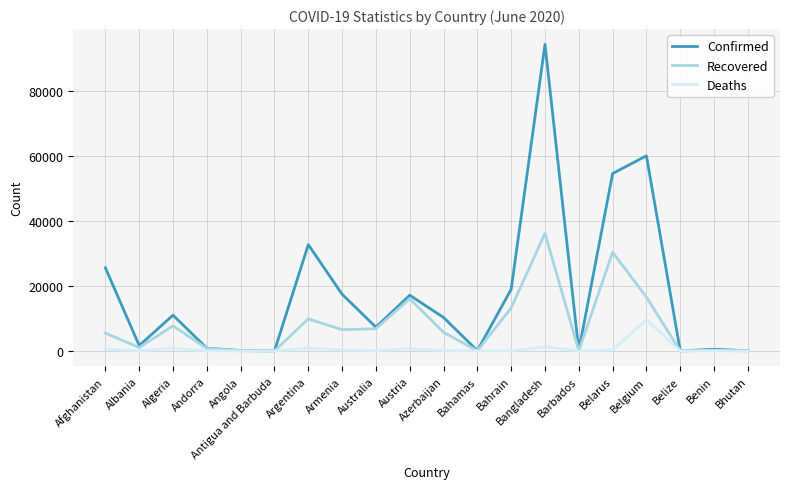

Between Argentina and Belize, which series saw the biggest shift?

Confirmed